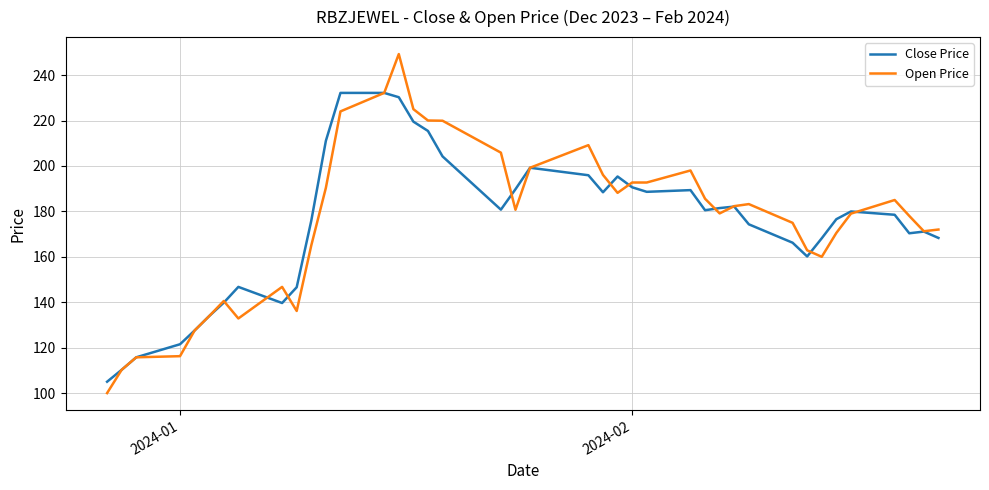

Which series has the largest range (max minus min)?

Open Price